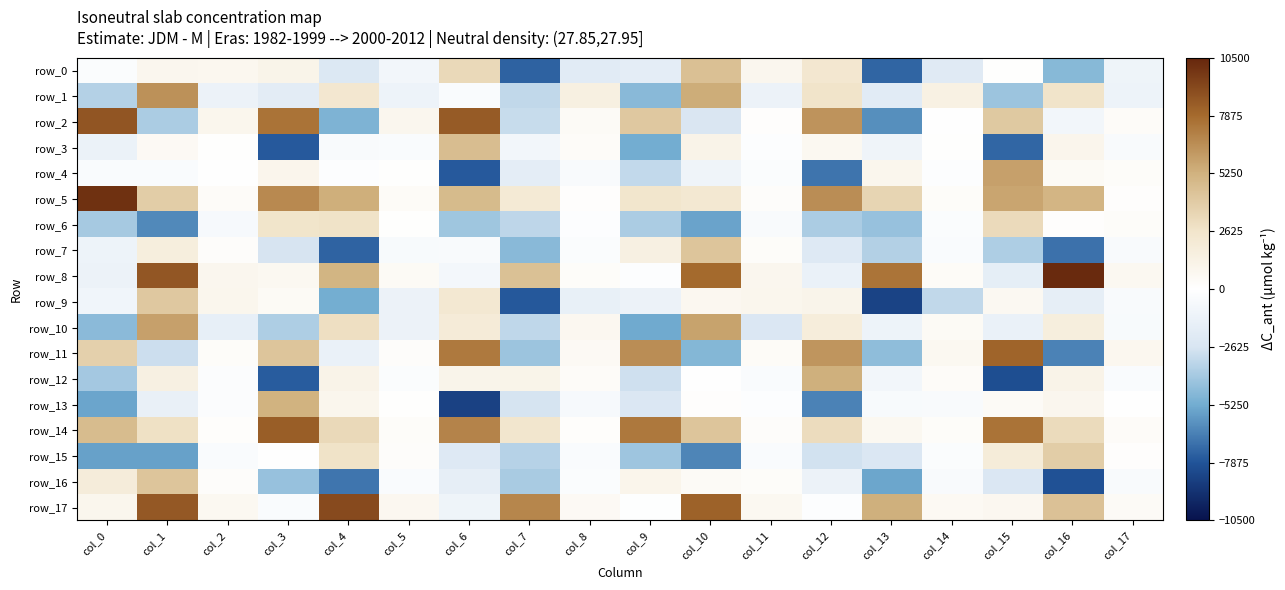

Where is row_2 nearest to the value 1260?

col_2